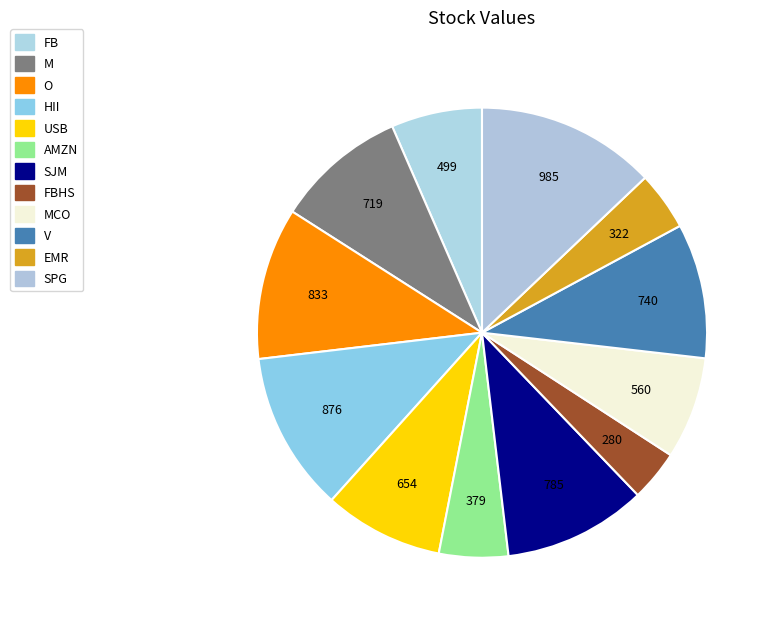

How many slices are in this pie chart?

12